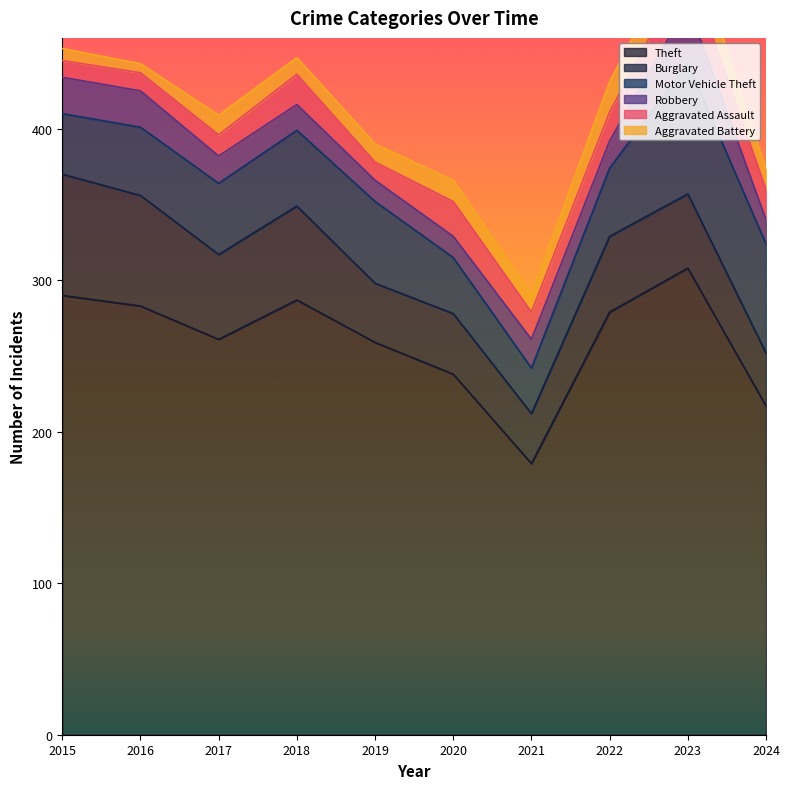

What is the difference between the maximum and second lowest values in the Aggravated Assault series?

14